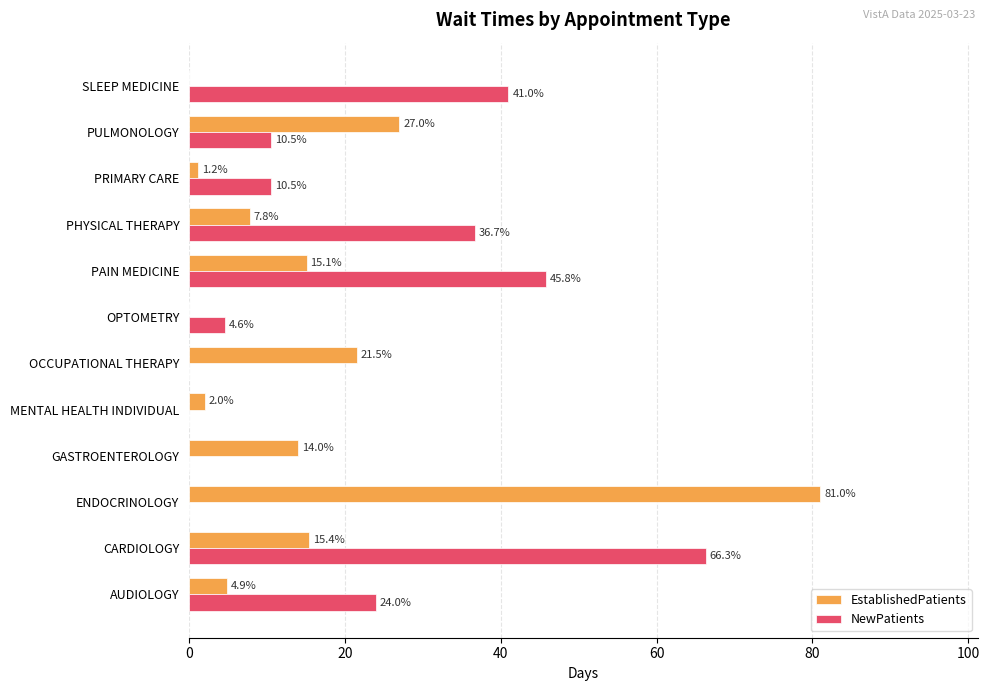

Between GASTROENTEROLOGY and PAIN MEDICINE, which series saw the biggest shift?

NewPatients